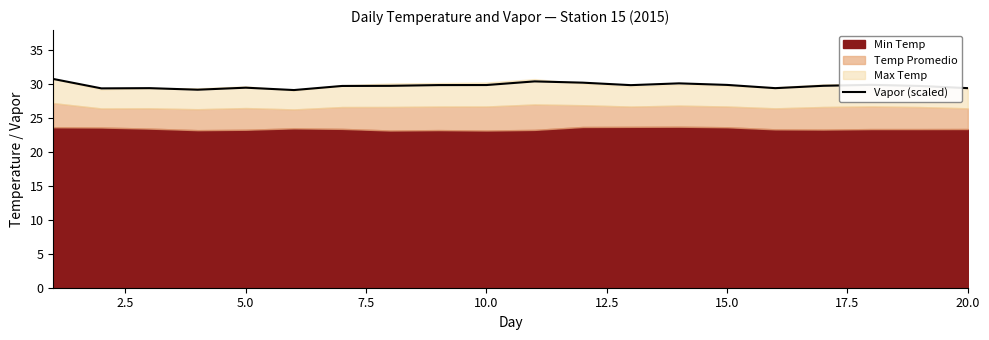

What is the approximate value at 10?

30.4